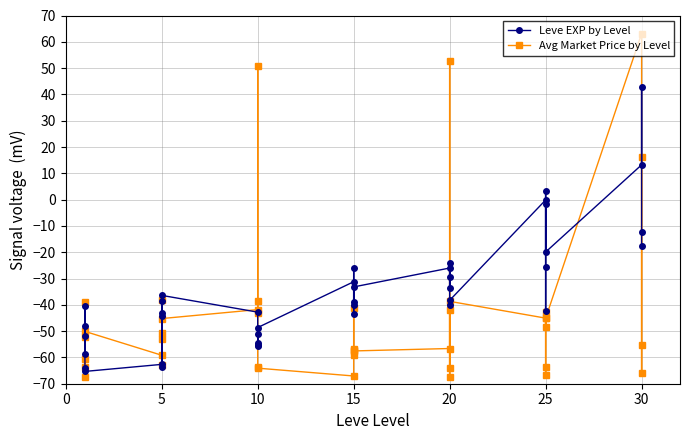

At 20, list the series in order from smallest to largest.

Leve EXP by Level, Avg Market Price by Level